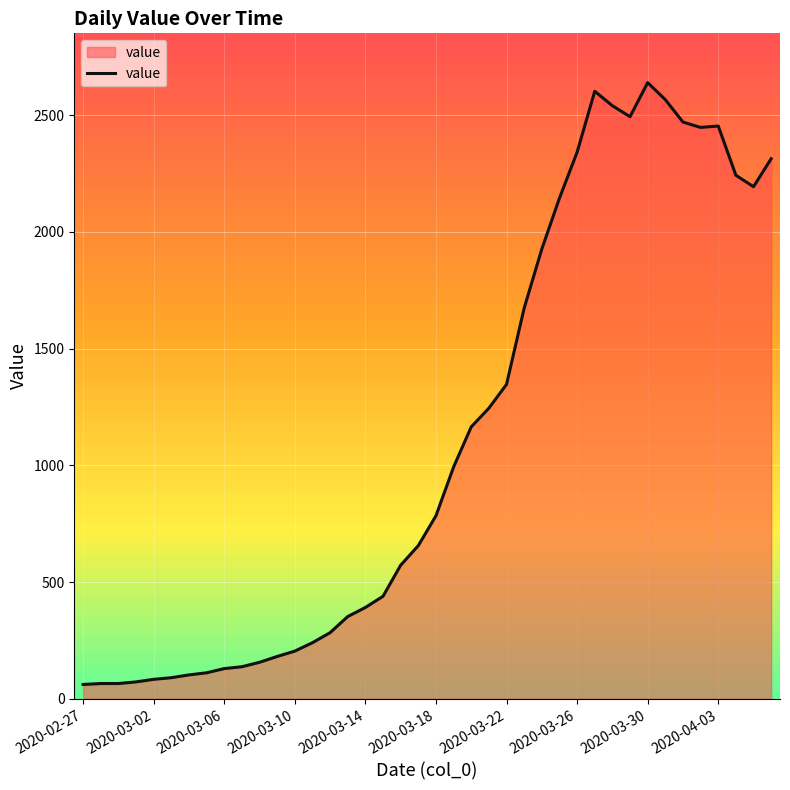

What is the difference between the maximum and second lowest values?

2575